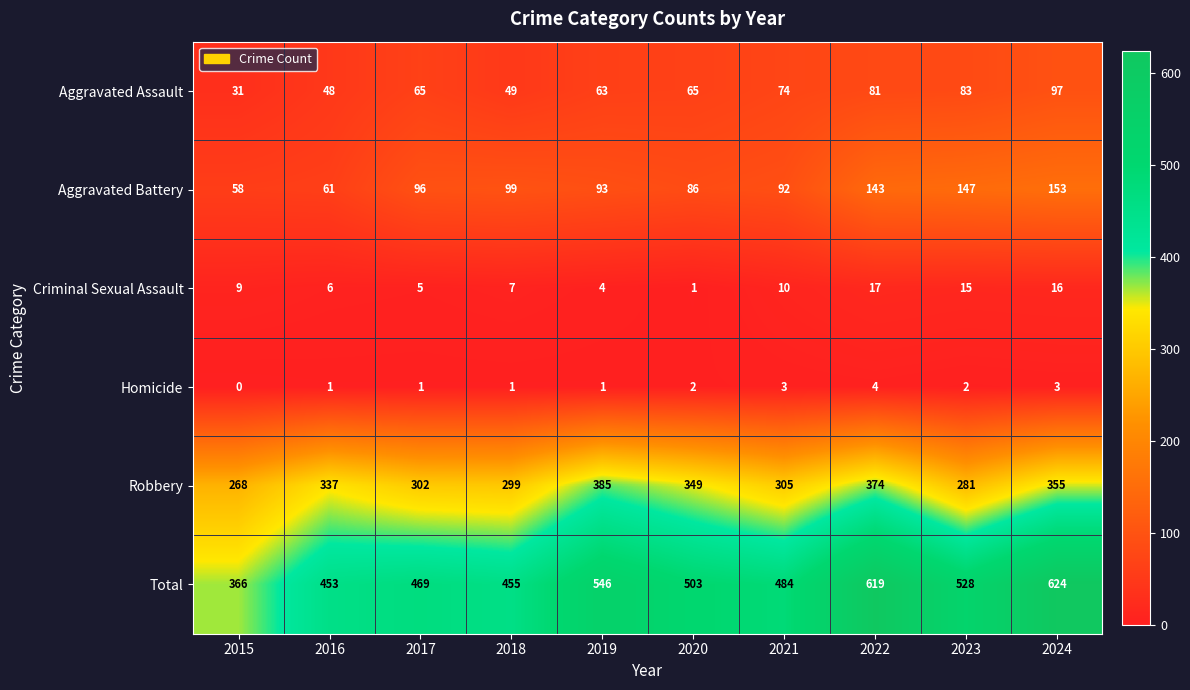

At 2018, list the series in order from smallest to largest.

Homicide, Criminal Sexual Assault, Aggravated Assault, Aggravated Battery, Robbery, Total